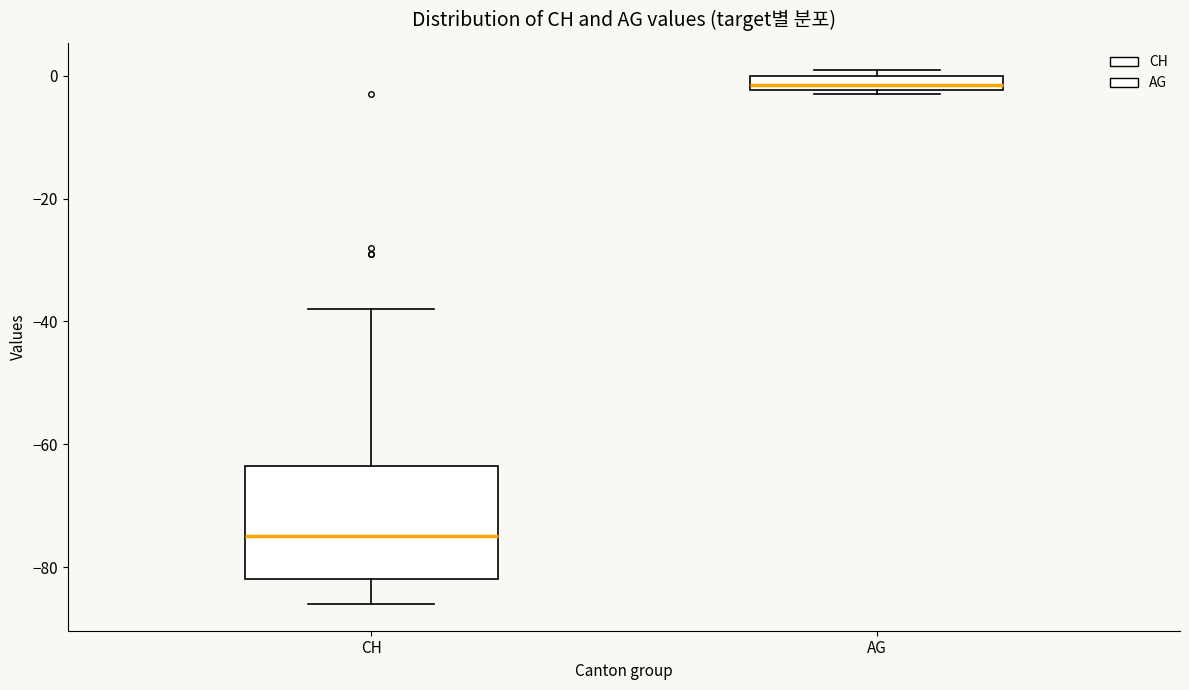

Which box has the lowest median line?

CH